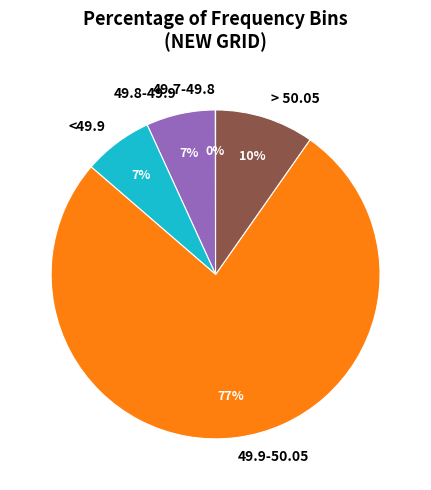

The 49.8-49.9 slice represents 1% of the pie. True or false?

False